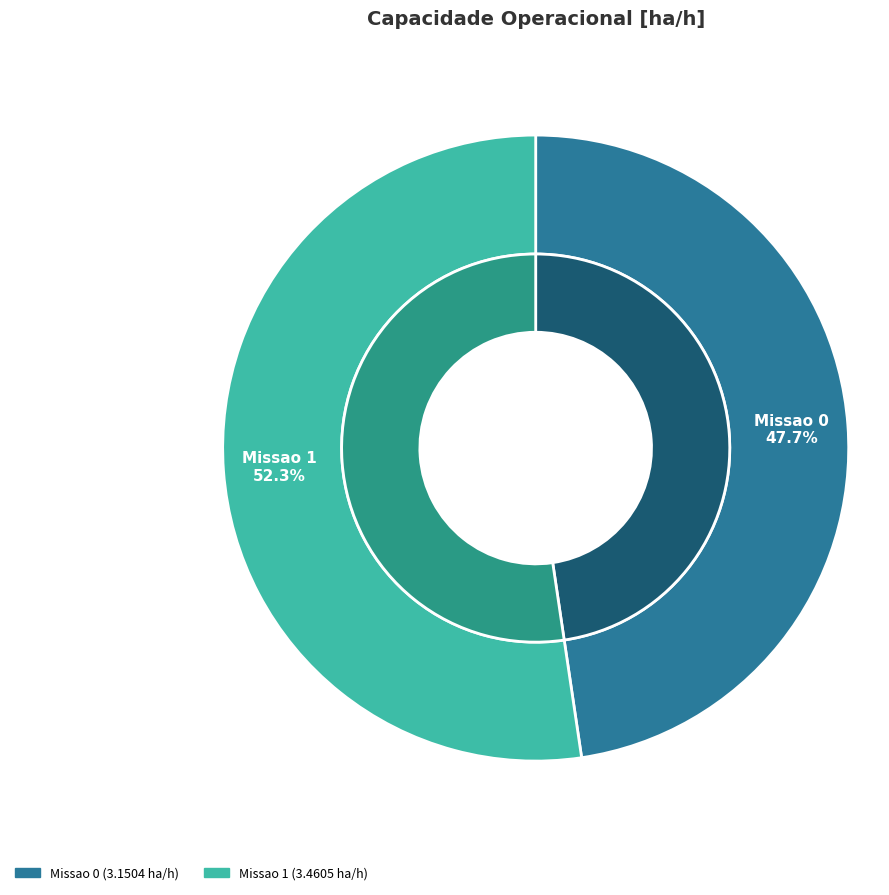

Rank the categories by value from lowest to highest.

Missao 0, Missao 1